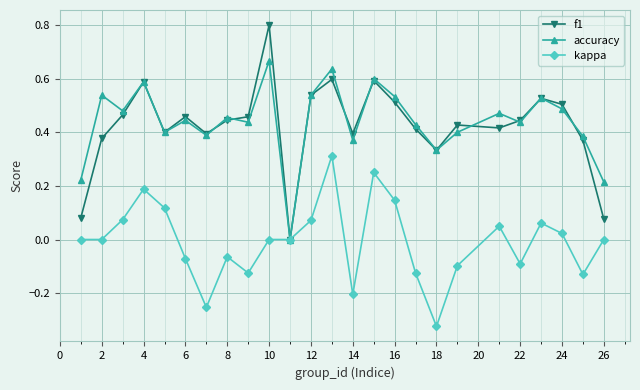

Which series has the largest total across all categories?

accuracy